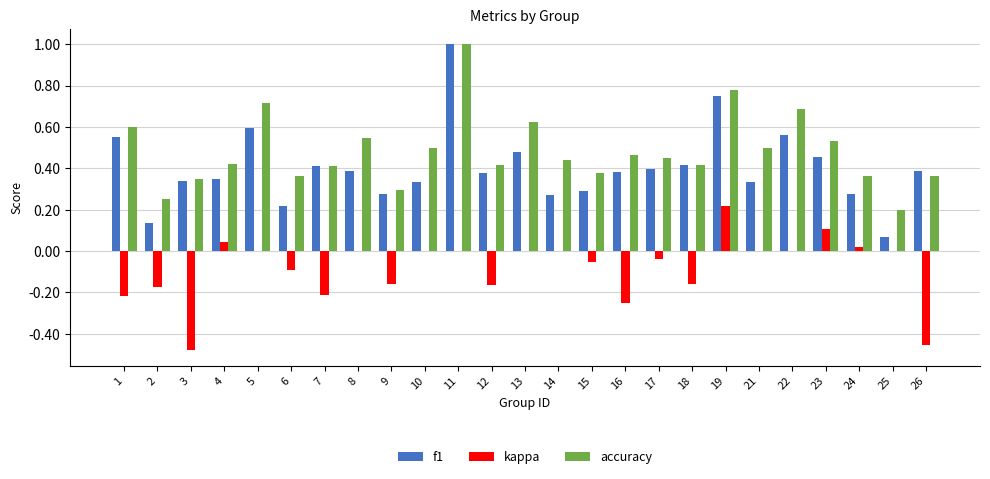

Are the bars horizontal?

No